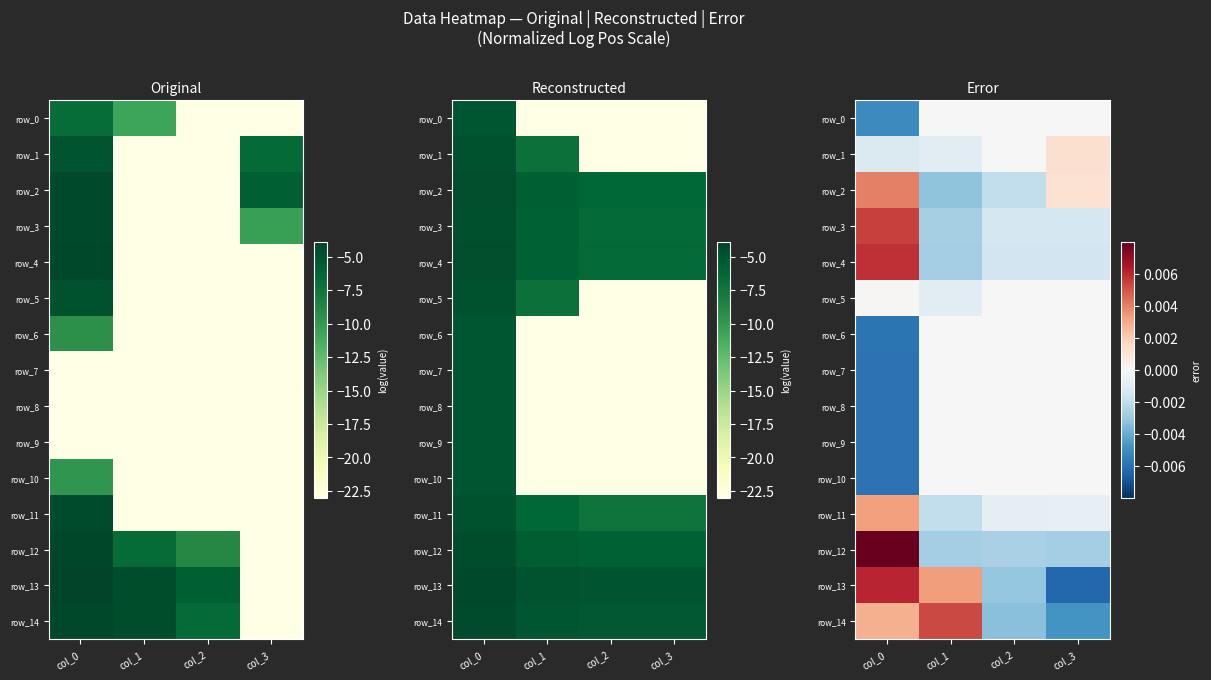

How many row_1 values are between 0 and 1?

2